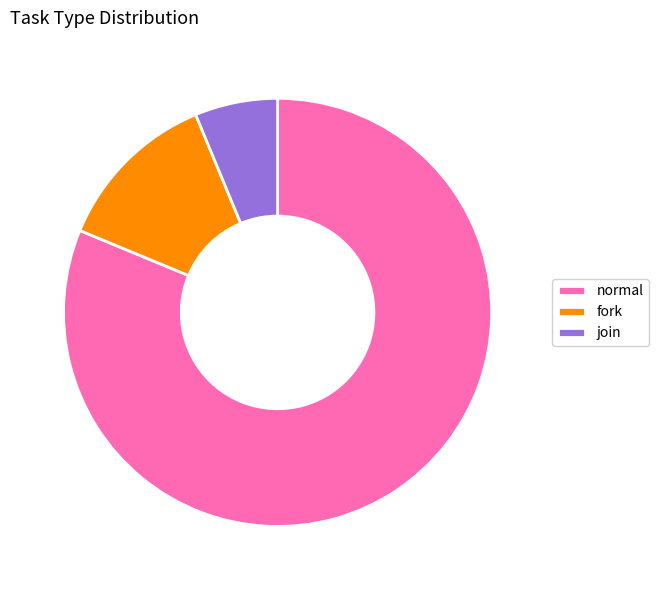

Rank the categories by value from lowest to highest.

join, fork, normal